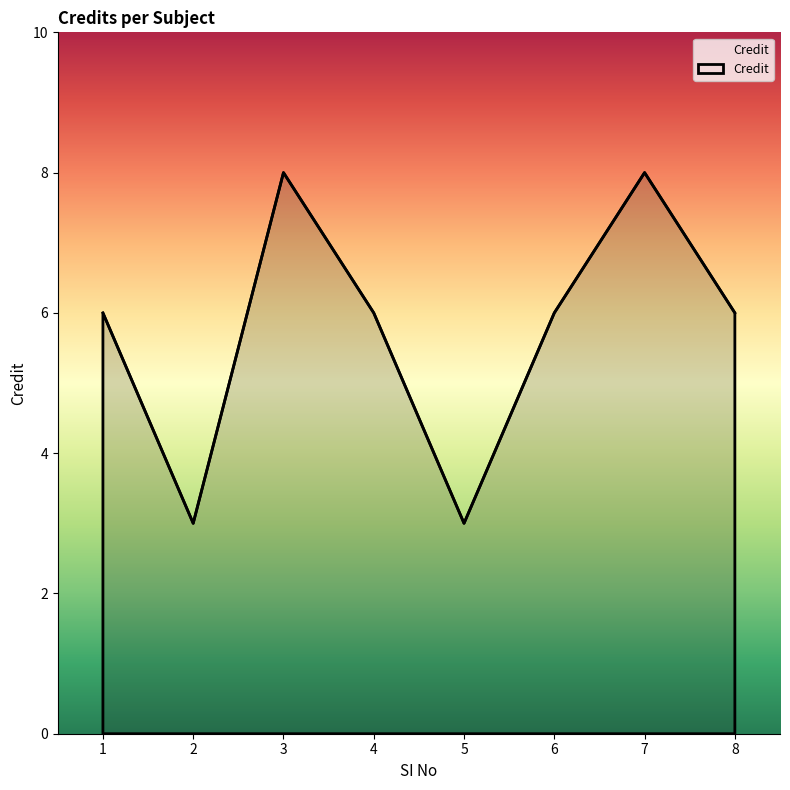

How many lines are shown in the chart?

1